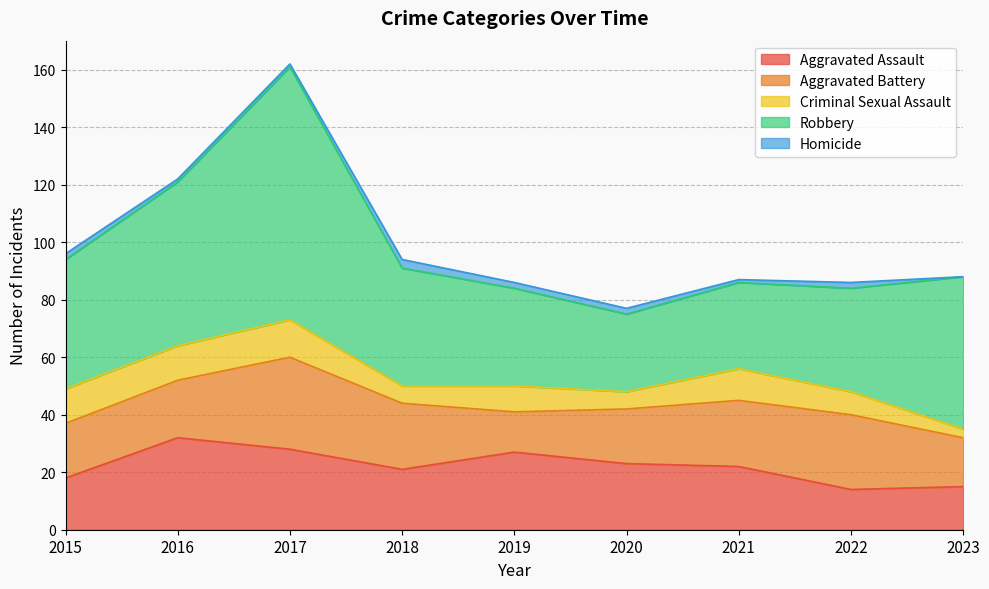

What is the difference between the highest and lowest values at 2018?

38